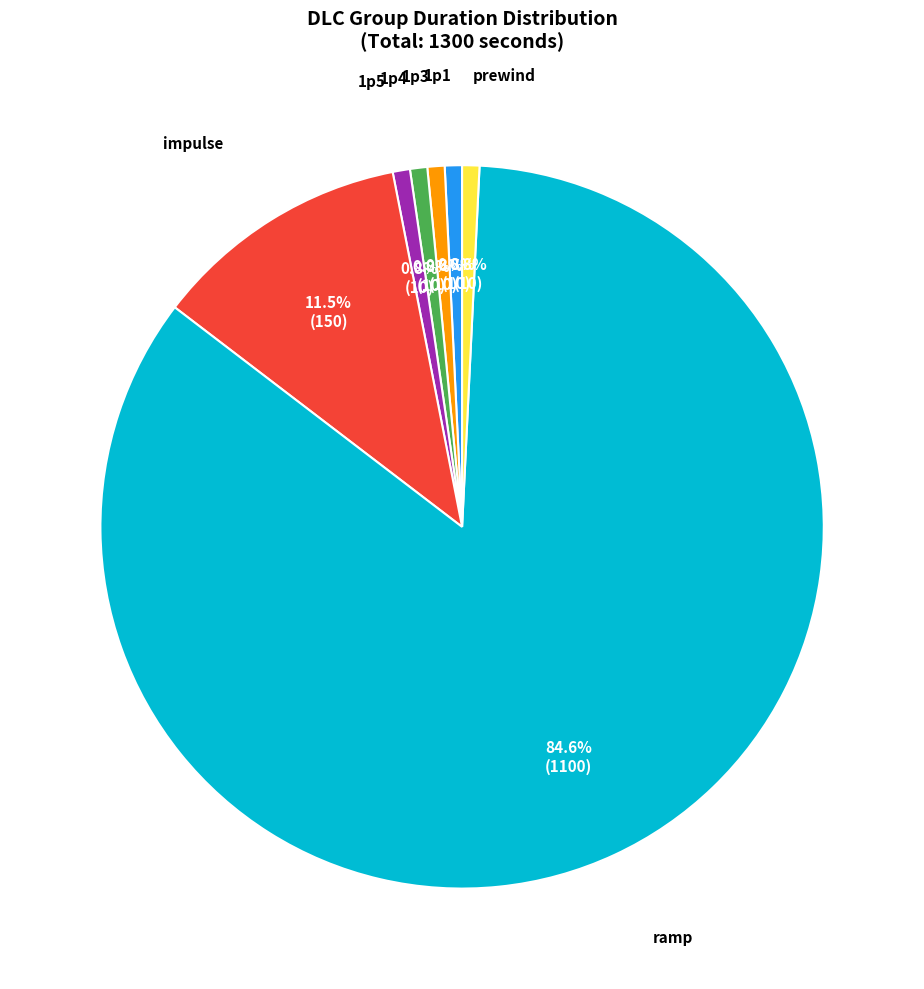

How many slices are in this pie chart?

7